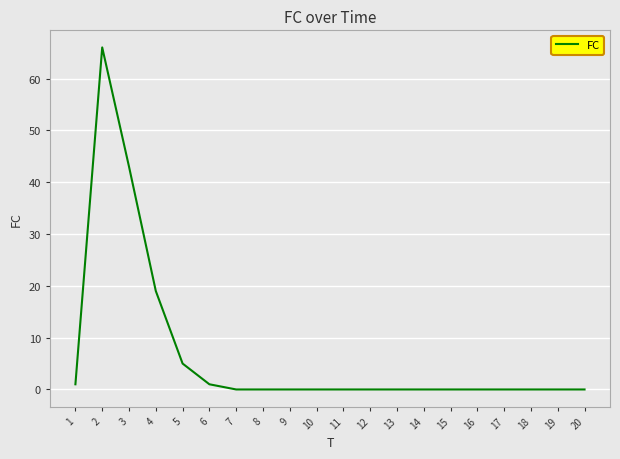

At which label is the value closest to 33?

3